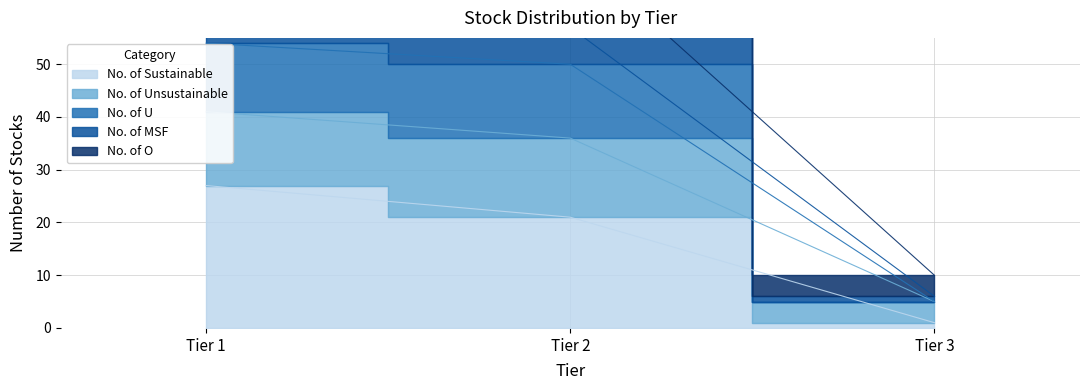

What is the sum of the No. of Sustainable values at Tier 1 and Tier 2?

48